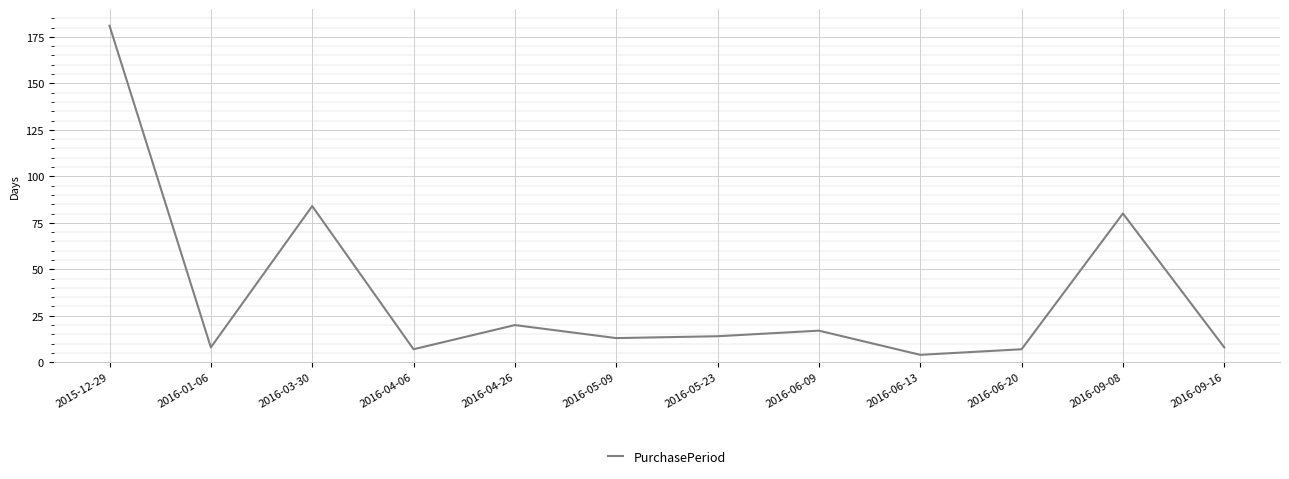

At which category does the data reach its first local valley?

2016-01-06